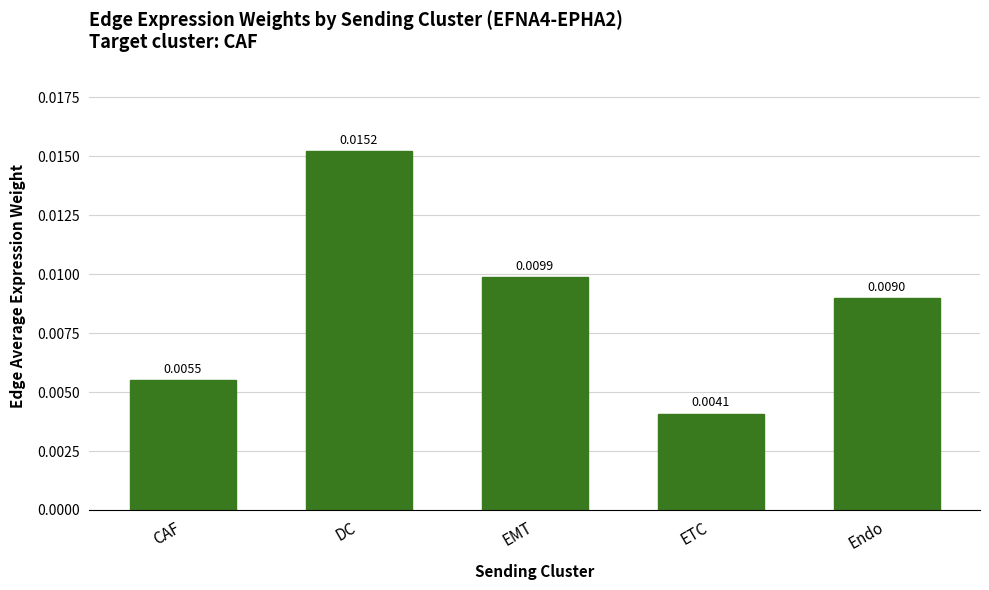

Which label corresponds to the largest value in the chart?

DC